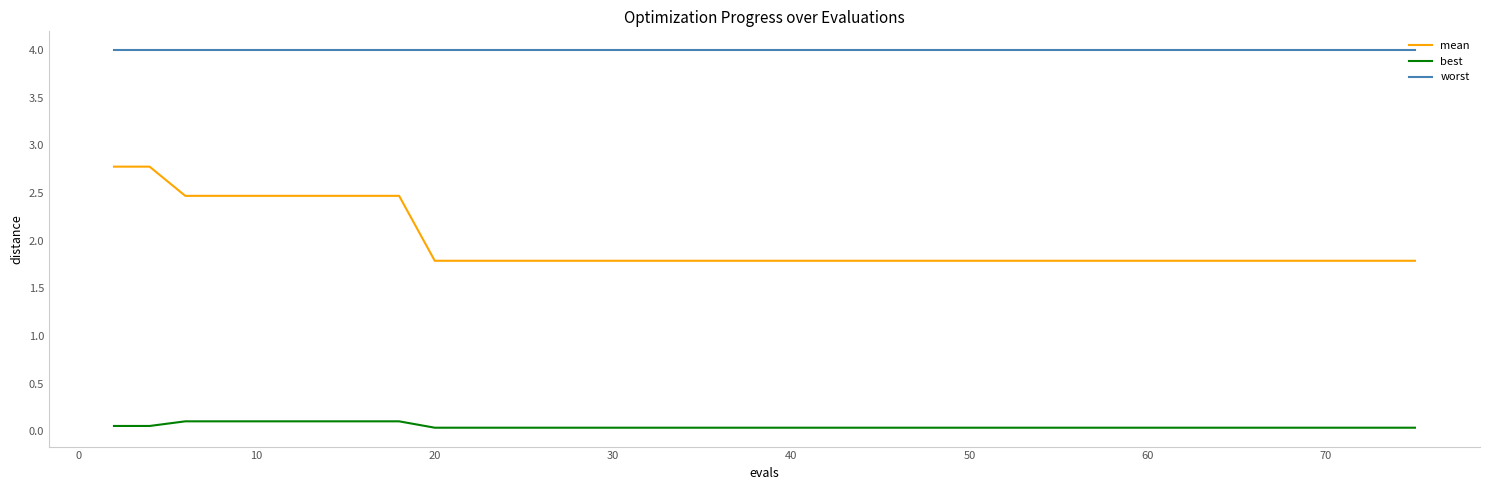

List the series in order of their overall mean, lowest first.

best, mean, worst